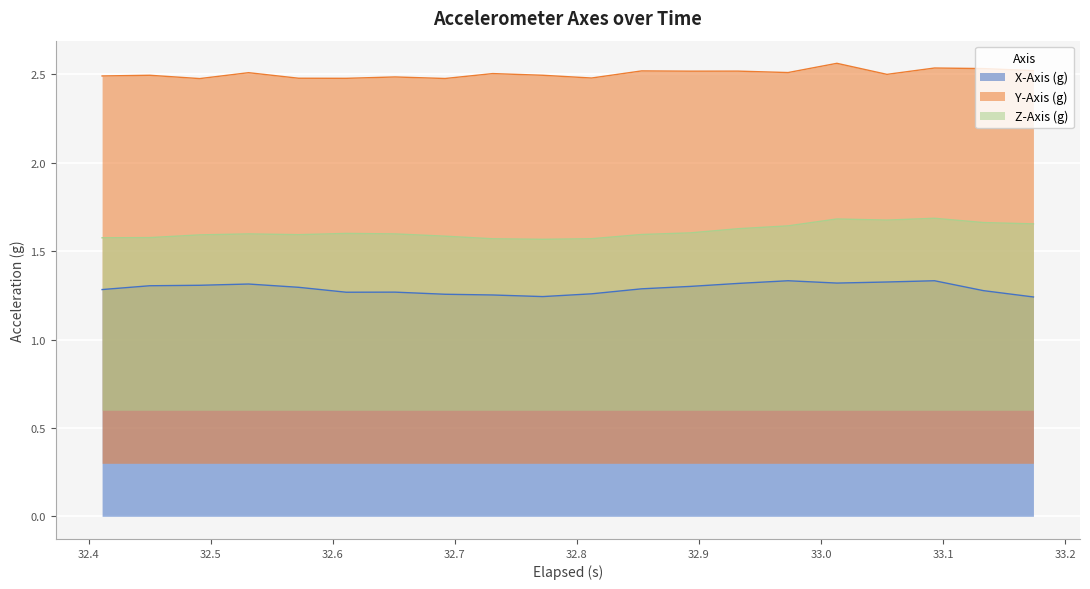

Which series has the widest spread of values?

Z-Axis (g)